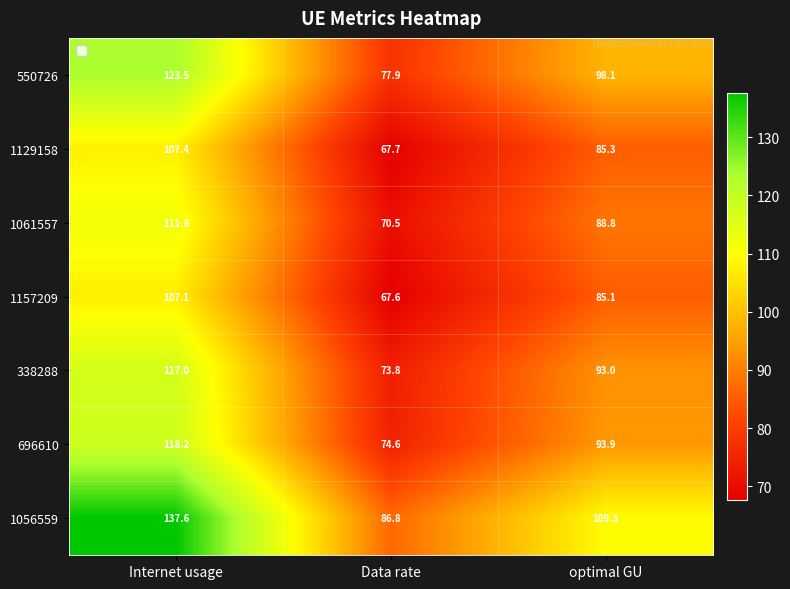

Reading right to left, list all the values displayed in this chart.

550726: optimal GU=98.1	Data rate=77.9	Internet usage=123.5
1129158: optimal GU=85.3	Data rate=67.7	Internet usage=107.4
1061557: optimal GU=88.8	Data rate=70.5	Internet usage=111.8
1157209: optimal GU=85.1	Data rate=67.6	Internet usage=107.1
338288: optimal GU=93.0	Data rate=73.8	Internet usage=117.0
696610: optimal GU=93.9	Data rate=74.6	Internet usage=118.2
1056559: optimal GU=109.3	Data rate=86.8	Internet usage=137.6